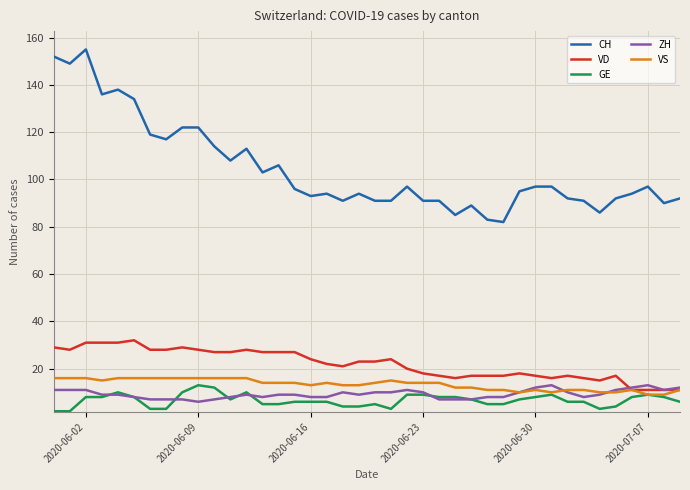

What is the lowest value of the ZH series?

6